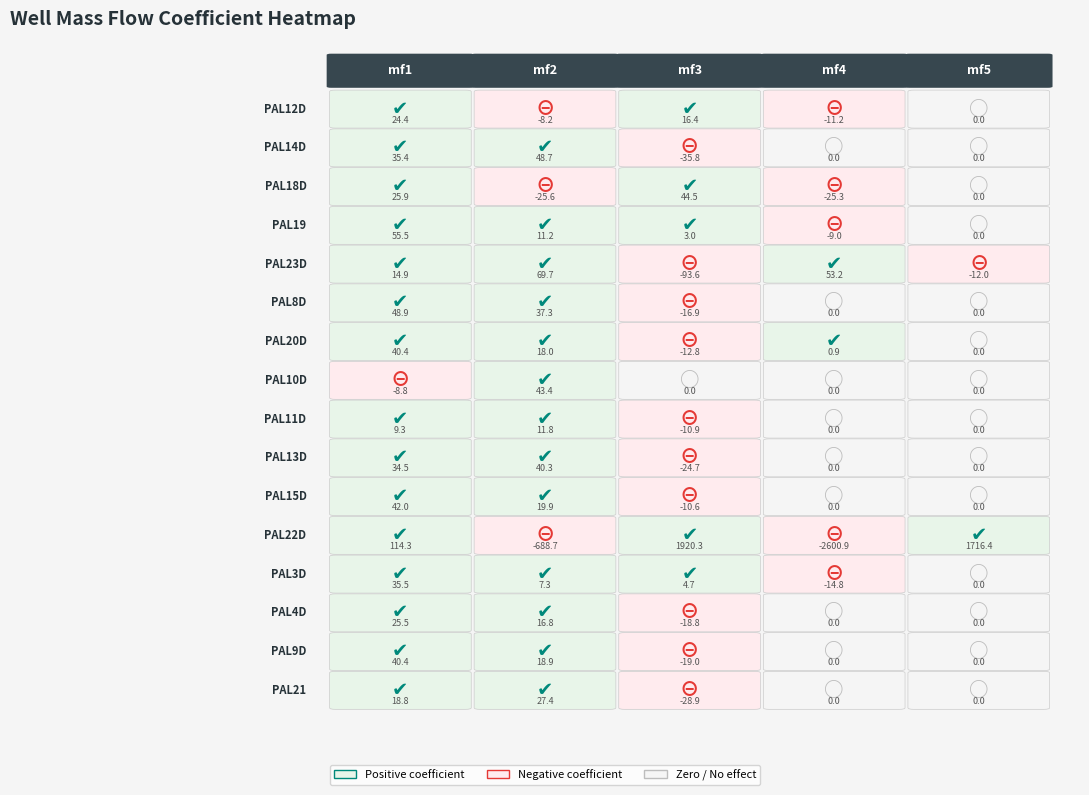

Rank the categories by PAL8D value from highest to lowest.

0, 1, 3, 4, 2